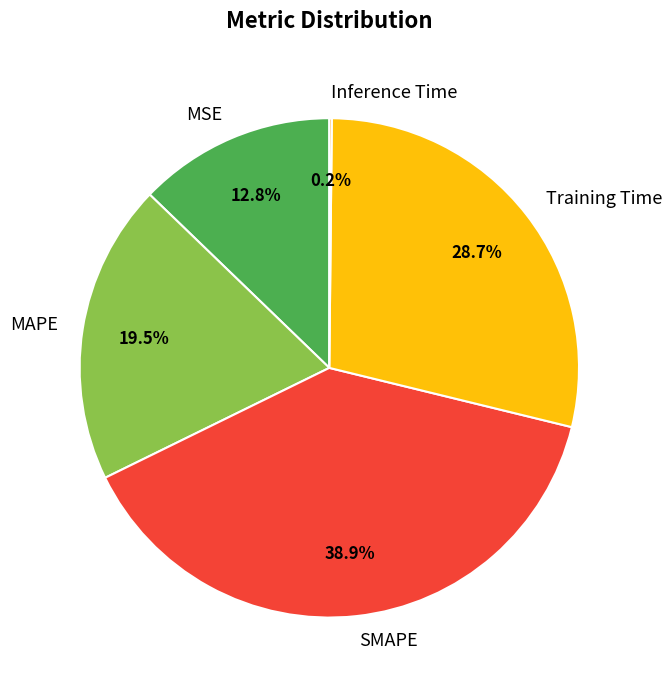

Is it true that SMAPE is 39% of the pie?

True